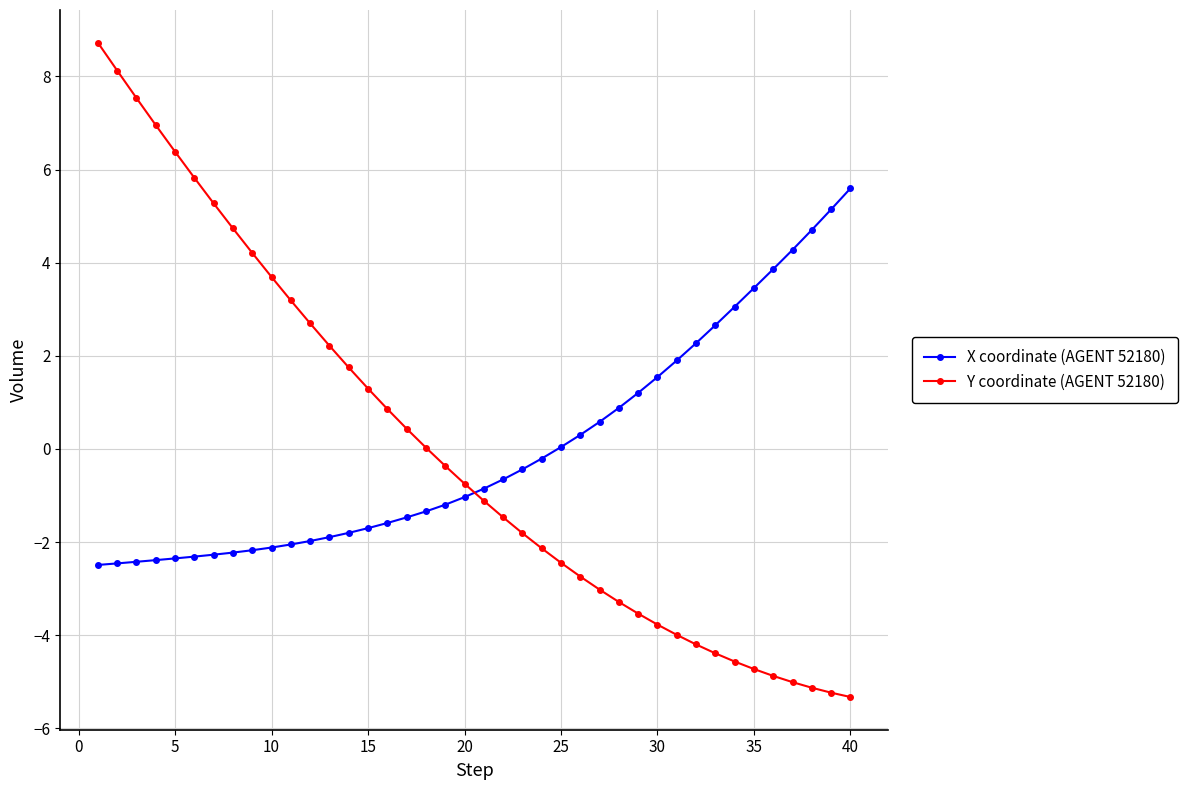

What is the difference between the maximum and minimum values in the Y coordinate (AGENT 52180) series?

14.1